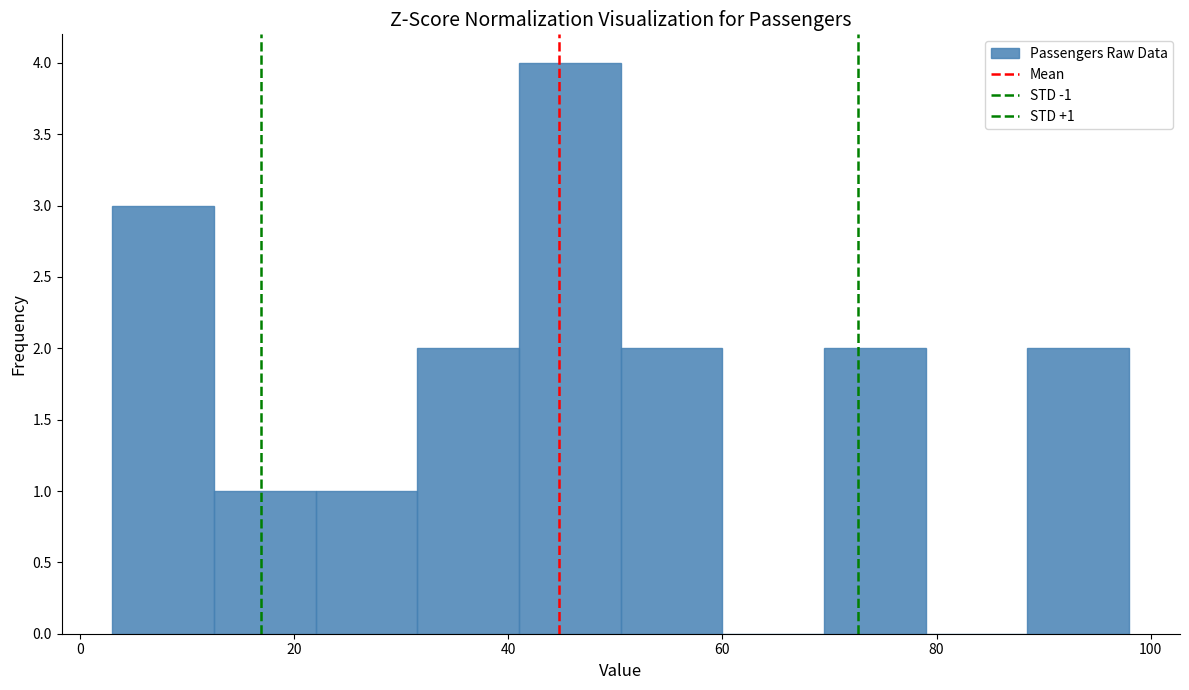

Over which range of the x-axis is the bar tallest?

41.0 to 50.5